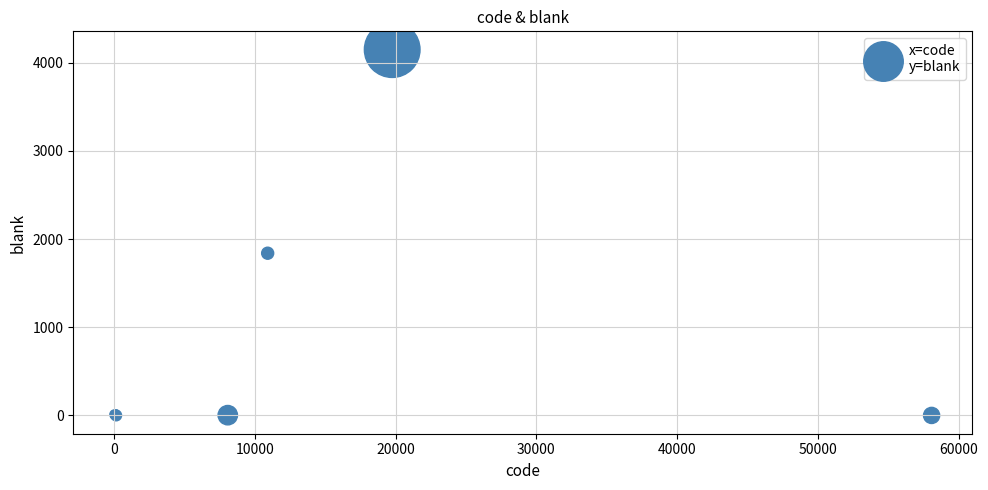

What Y value in the scatter plot is closest to 2073?

1839